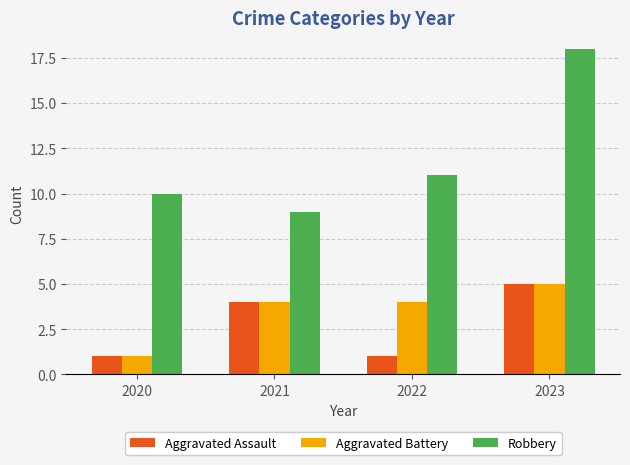

At which category is the sum across all series the highest?

2023